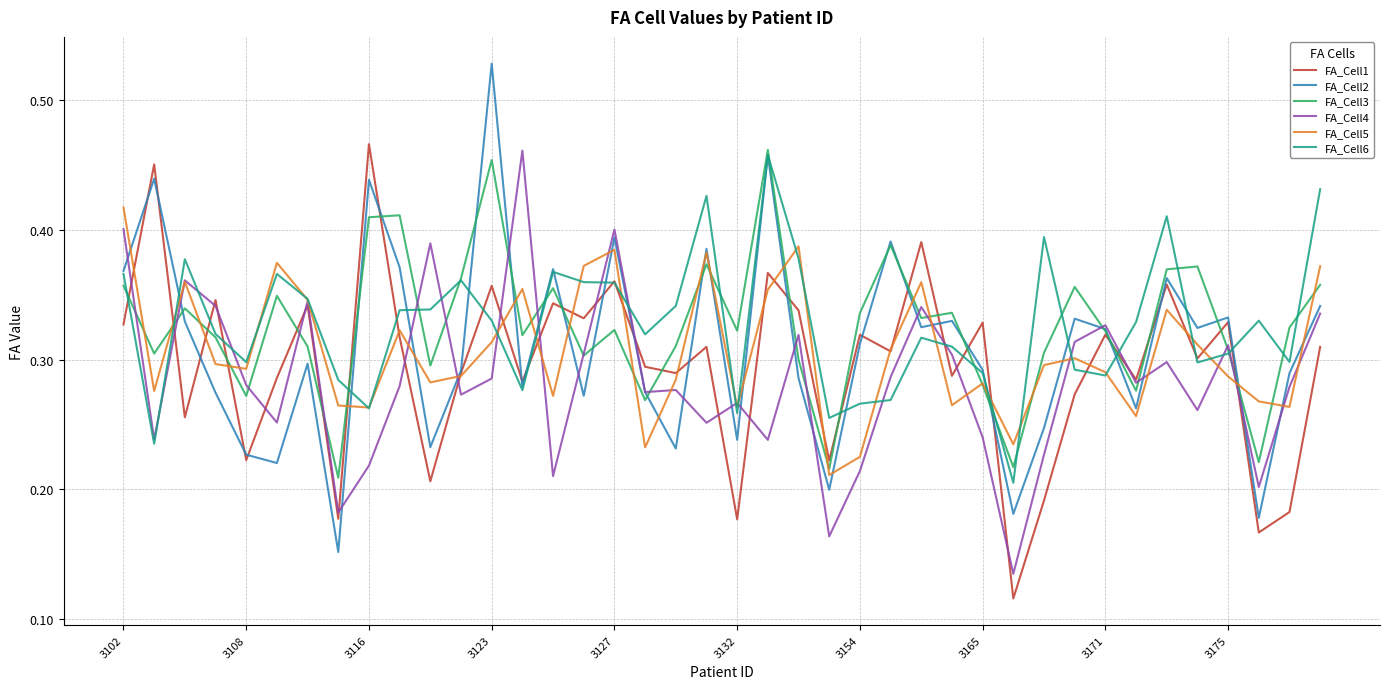

Which series has the largest range (max minus min)?

FA_Cell2